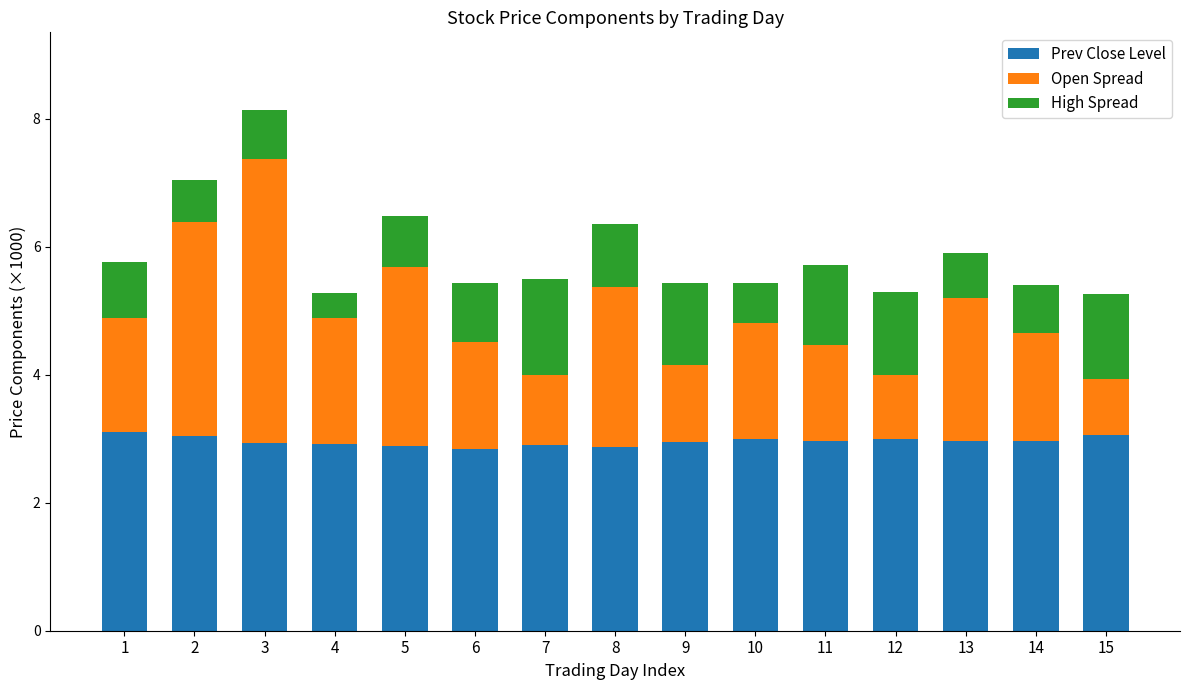

What is the value of the Prev Close Level bar at the 3rd from the left?

2.9